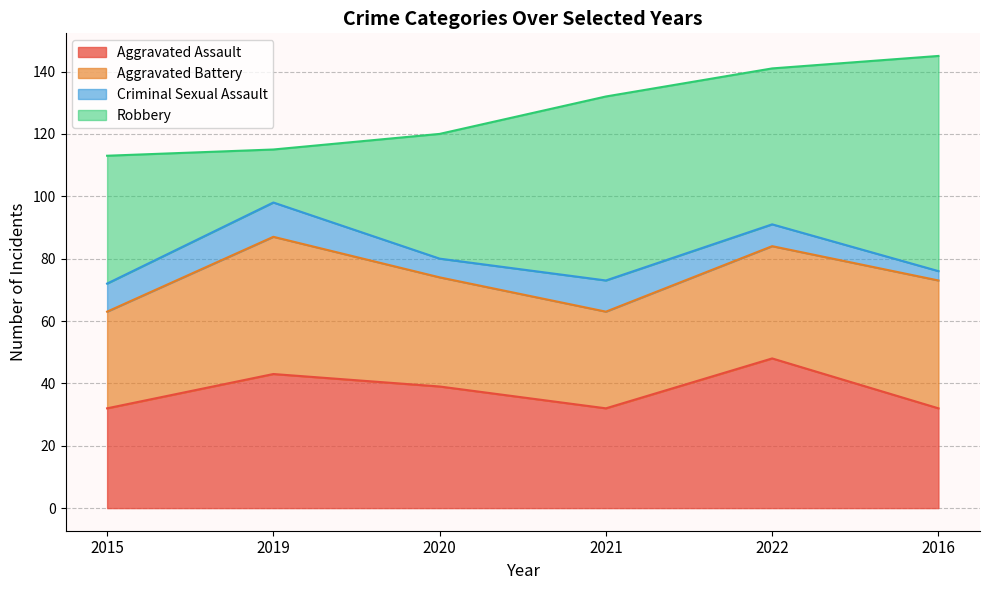

Is the value of Robbery at 2022 greater than the value of Aggravated Battery at 2019?

Yes